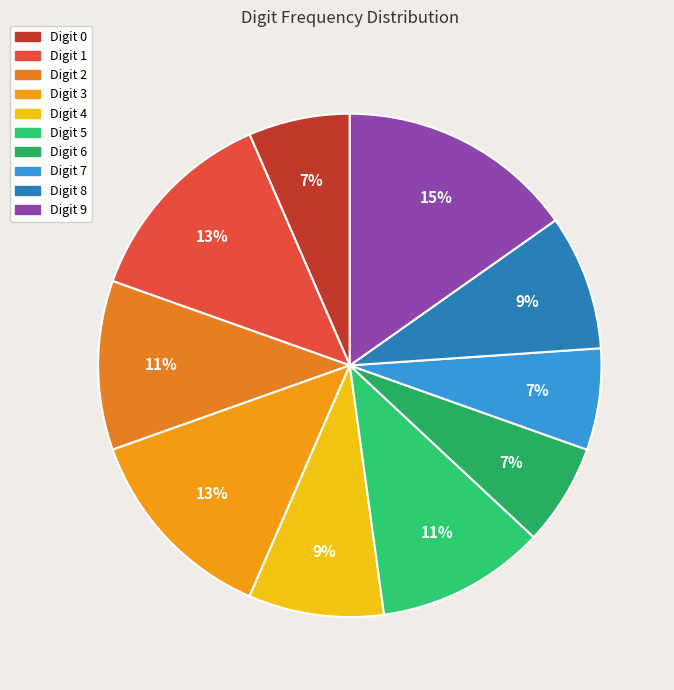

Count the number of slices in the pie.

10